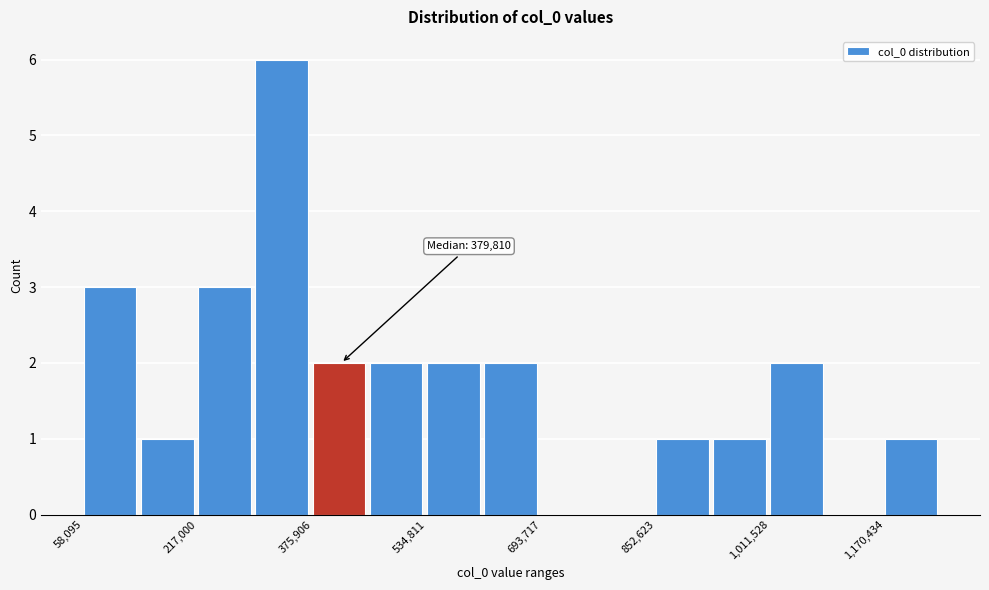

Read against the x-axis, roughly where is the centre of the tallest bar?

340000